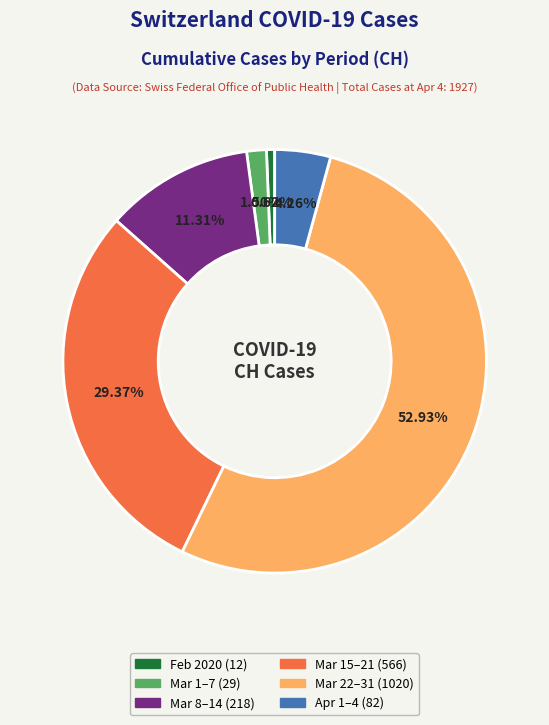

Is there a majority slice in this chart?

Yes